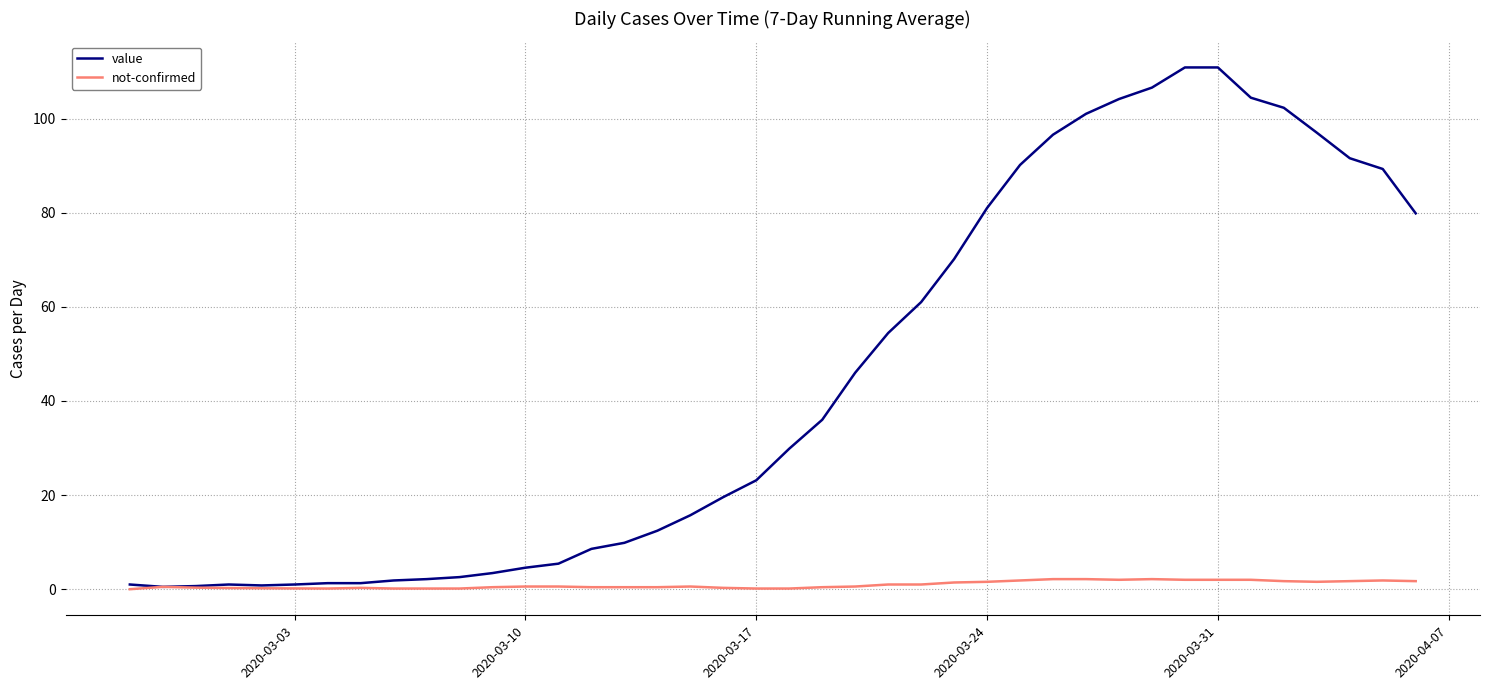

What is the sum of all value values?

1779.8